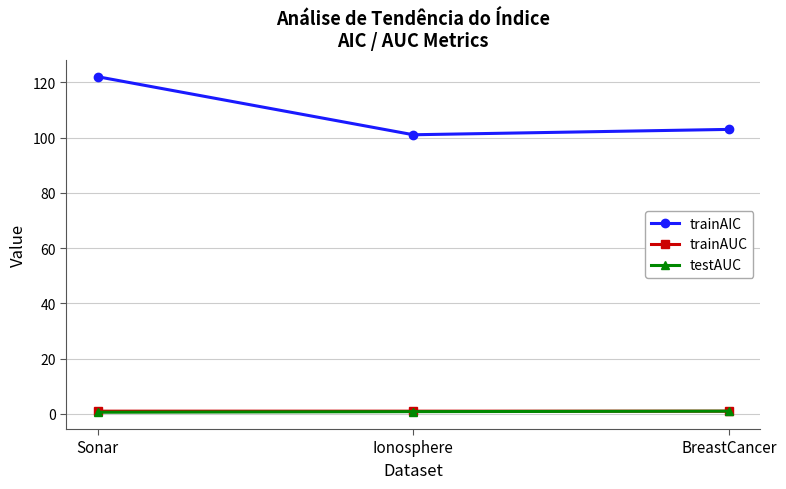

What is the value of the trainAUC point at the 1st from the left?

1.0